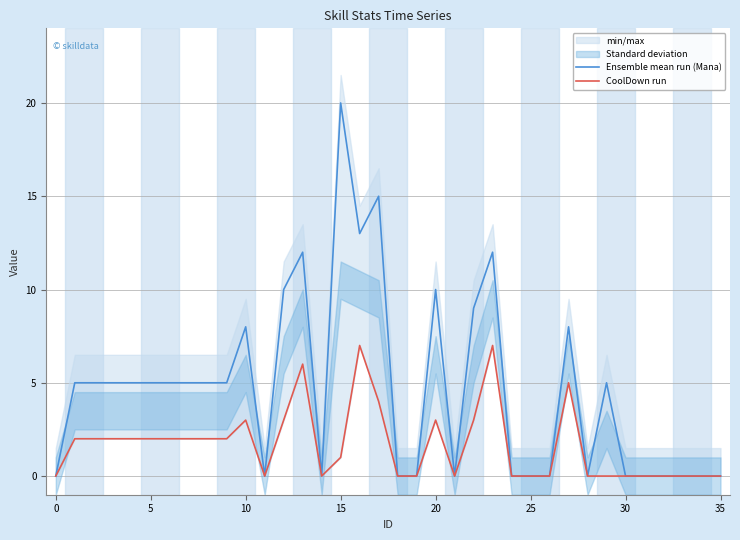

At which label is CoolDown run closest to 3?

10